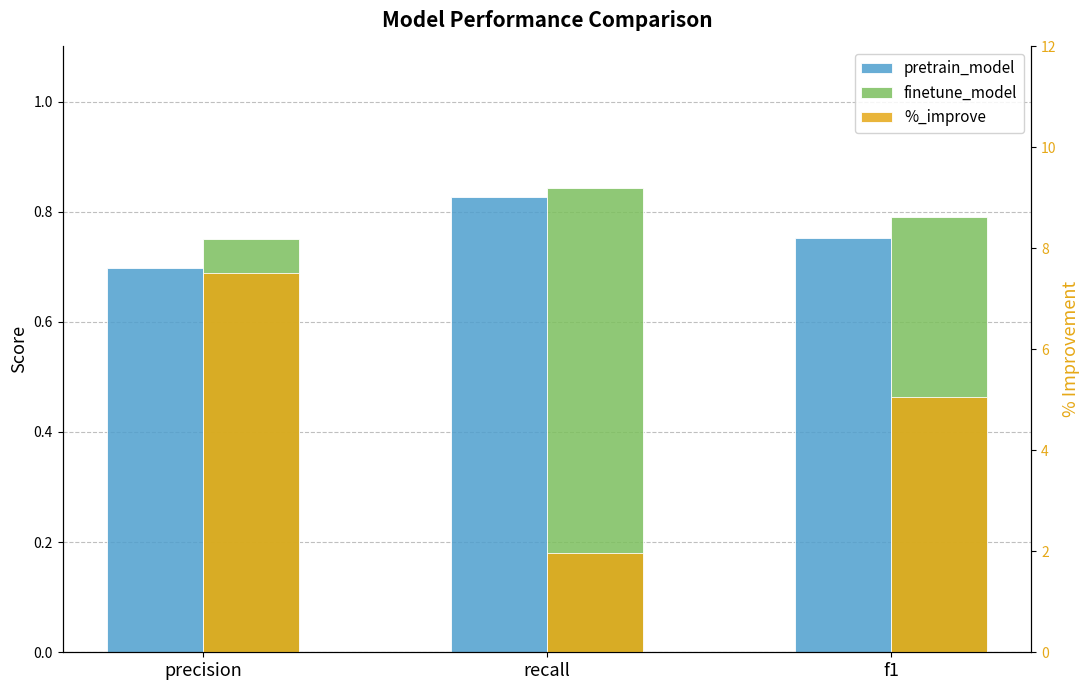

Rank the series by their maximum value, from lowest to highest.

pretrain_model, finetune_model, %_improve